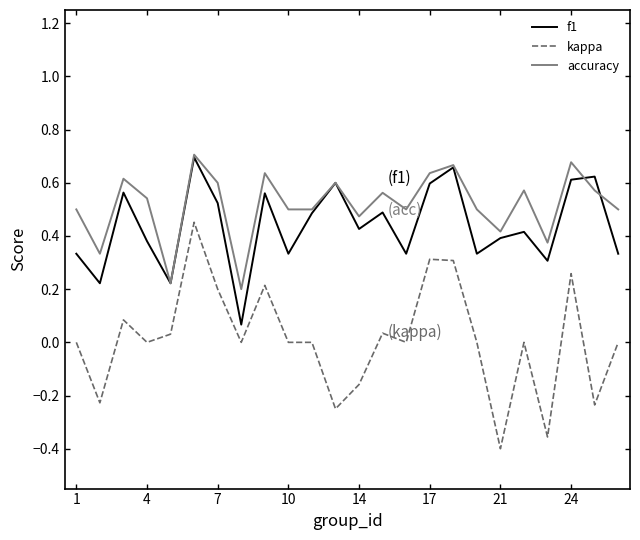

Which series has the widest spread of values?

kappa